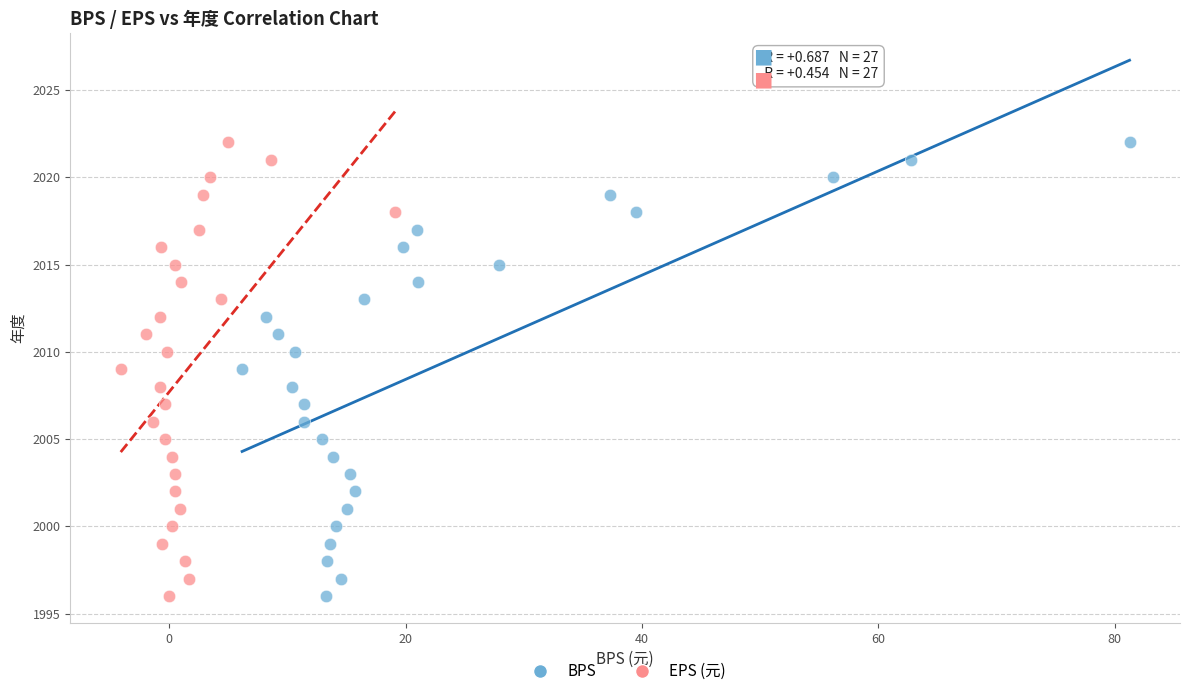

What are all the series names shown in the legend?

BPS, EPS (元)